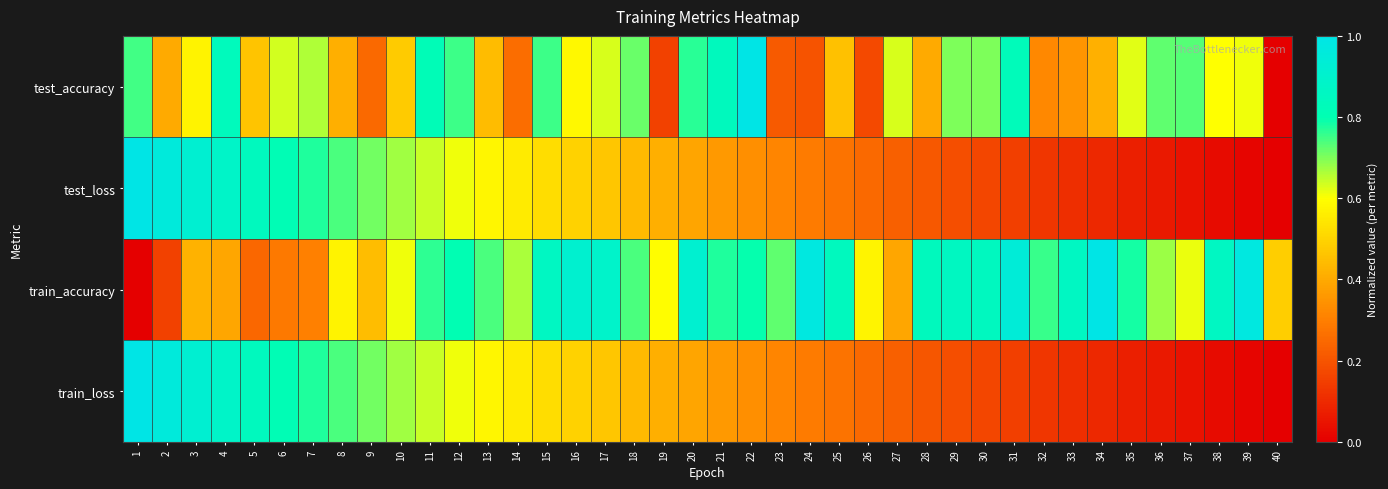

Between 6 and 14, which is larger?

6